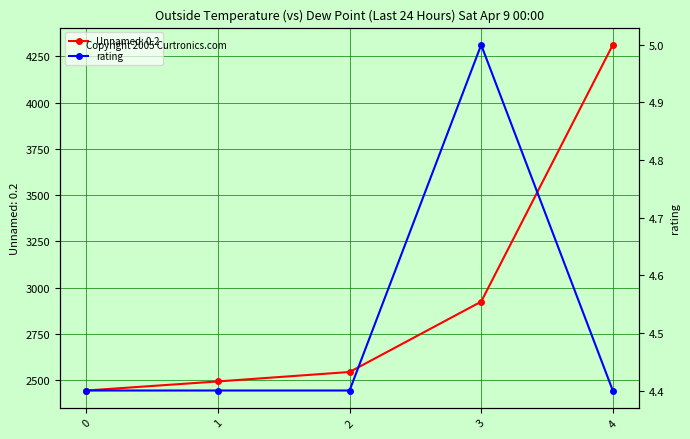

What is the smallest value displayed?

4.4